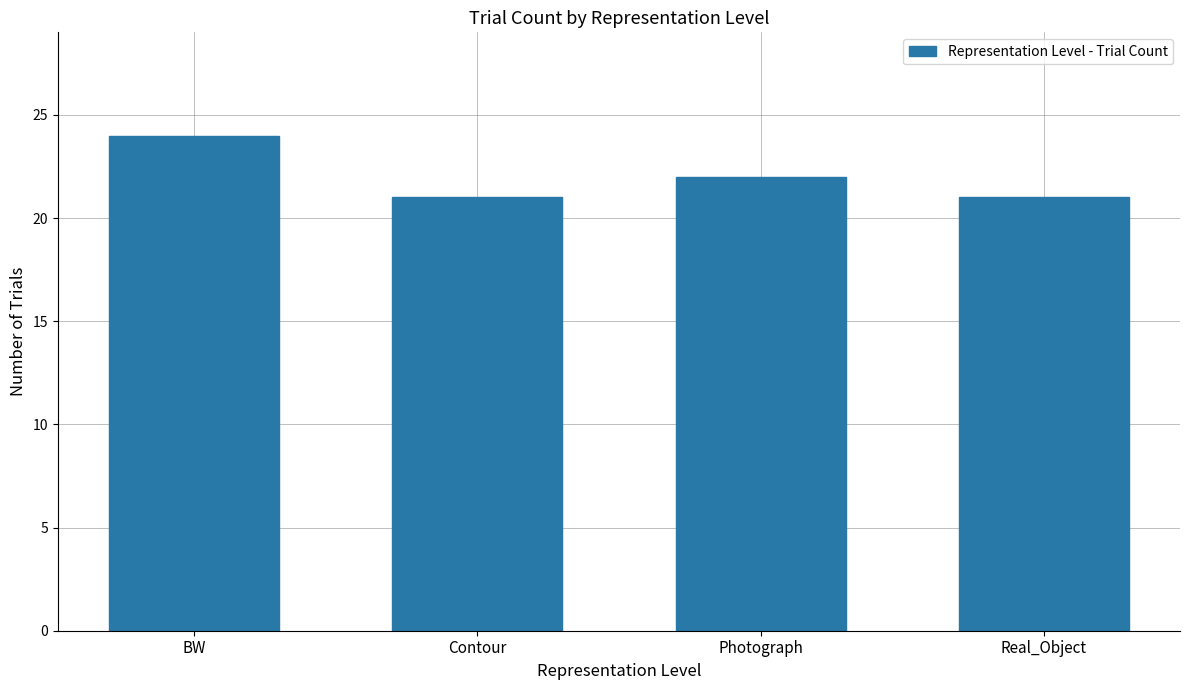

What is the sum of all values?

88